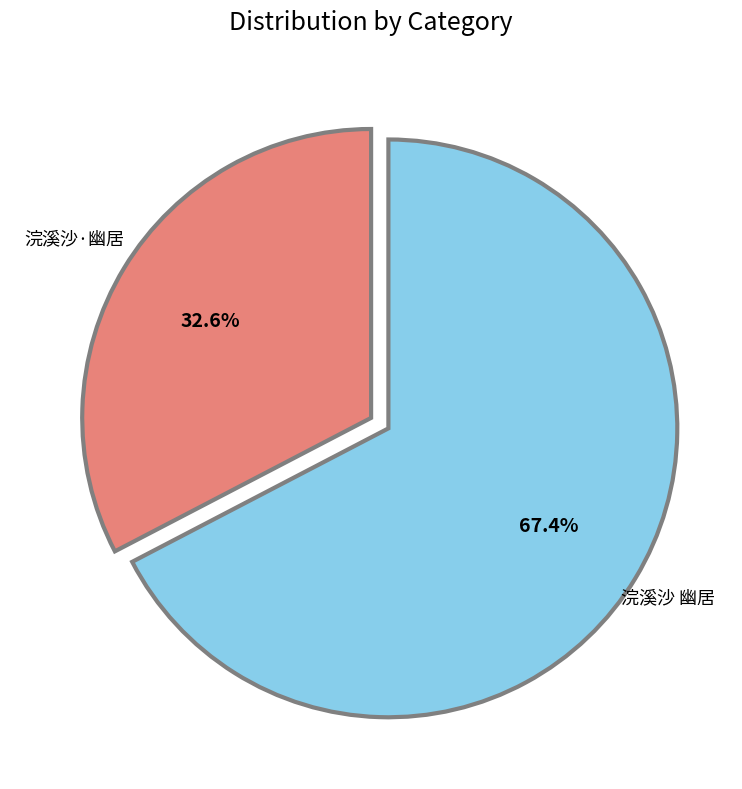

Is it true that 浣溪沙·幽居 is 26% of the pie?

False